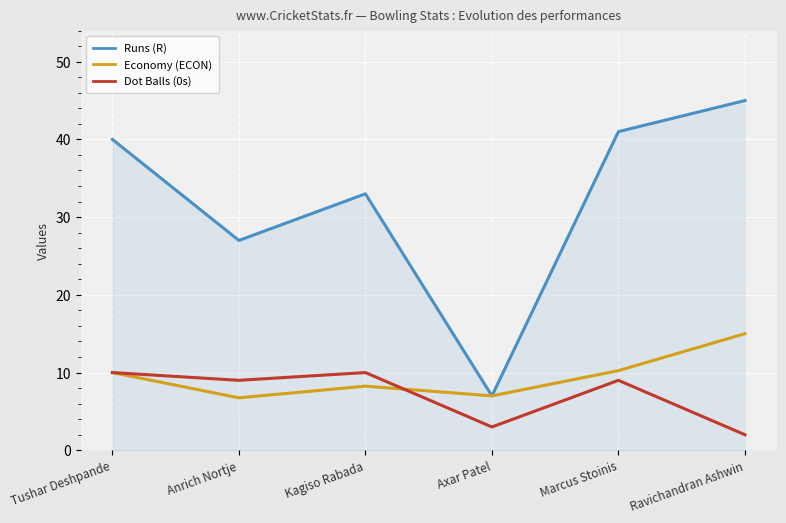

Which series has the largest total across all categories?

Runs (R)